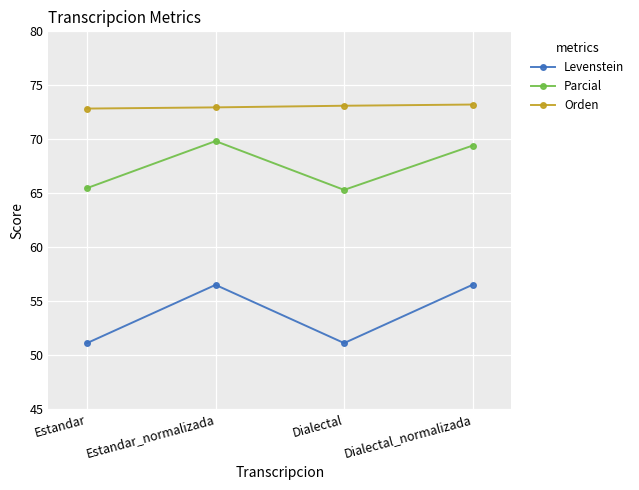

Rank the series at Estandar_normalizada from highest to lowest value.

Orden, Parcial, Levenstein